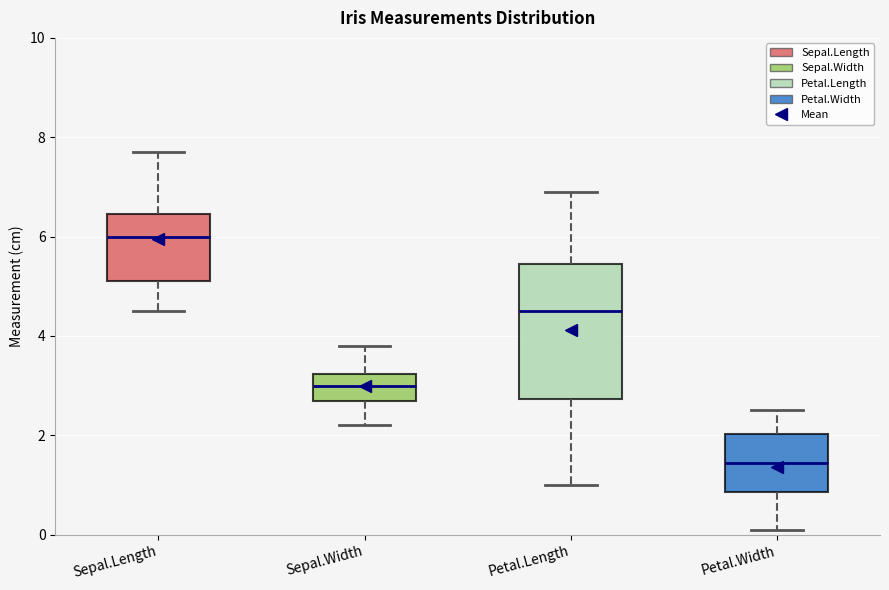

Reading left to right, transcribe this box plot: for each box, give where its median line is, the range the box spans, and where its two whiskers end, as read against the y-axis. The values are not printed on the chart, so give them approximately, as read against the axis.

Sepal.Length: median 6.0, box 5.2 to 6.4, whiskers 4.6 to 7.8
Sepal.Width: median 3.0, box 2.8 to 3.2, whiskers 2.2 to 3.8
Petal.Length: median 4.6, box 2.8 to 5.4, whiskers 1.0 to 7.0
Petal.Width: median 1.4, box 0.8 to 2.0, whiskers 0.2 to 2.6